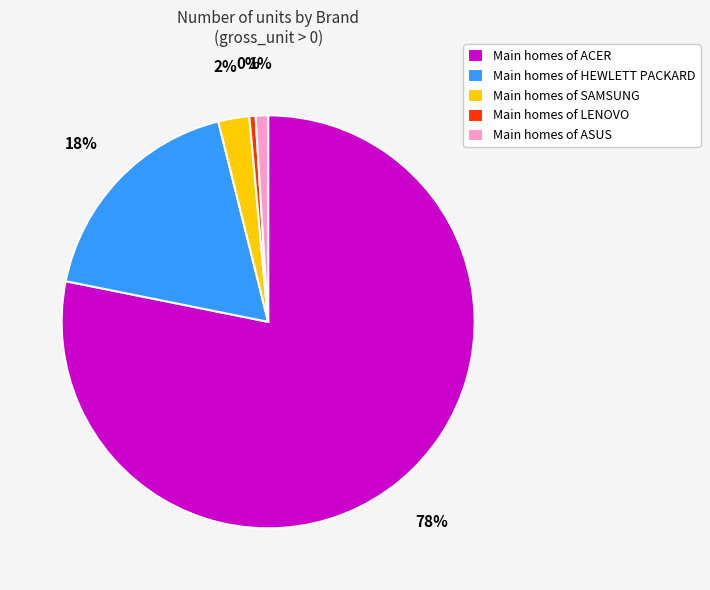

Which category accounts for the majority?

Main homes of ACER